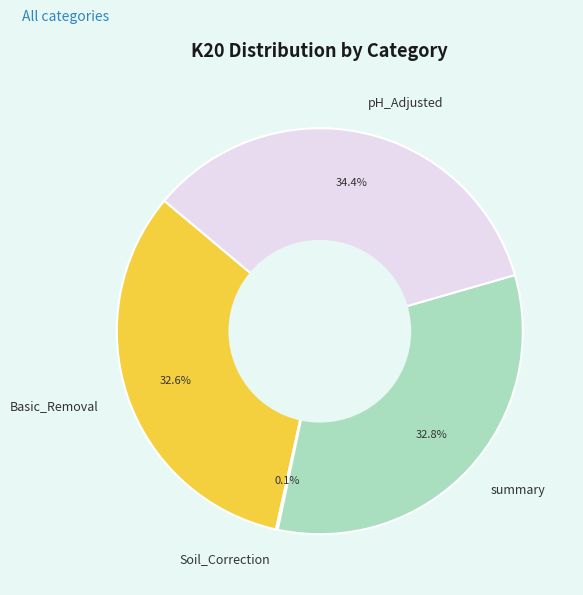

Approximately how many times larger is the value at summary compared to Basic_Removal?

1.0